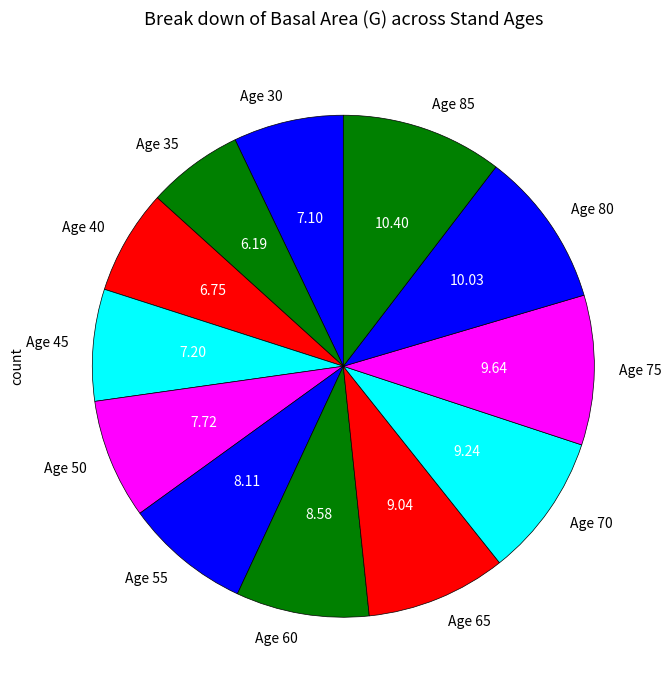

Is the sum of Age 45 and Age 65 greater than half?

No